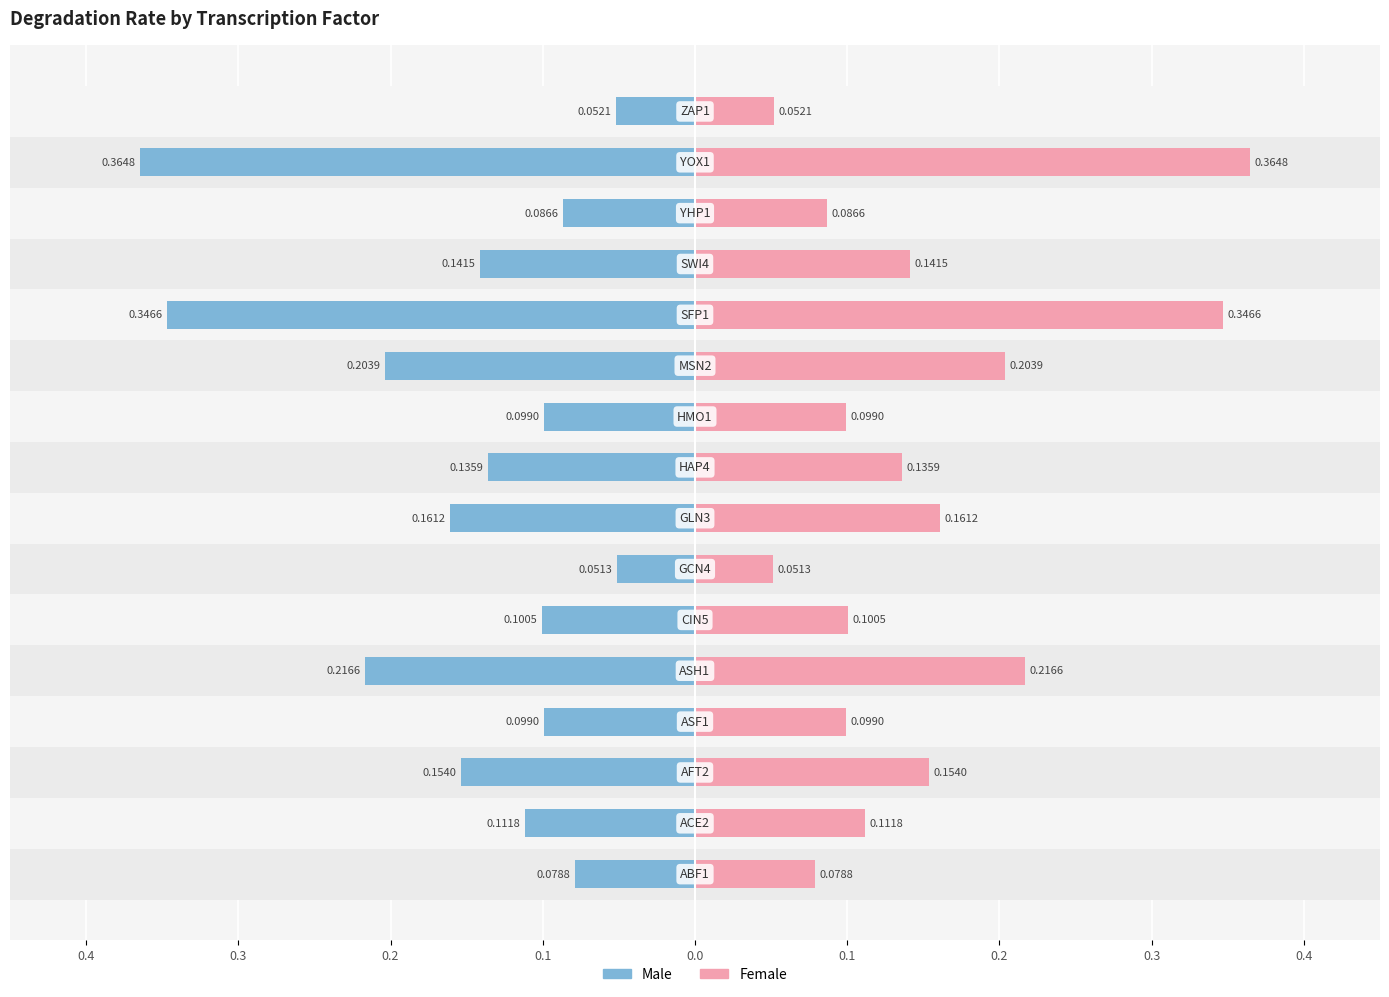

What are all the series names shown in the legend?

Male, Female